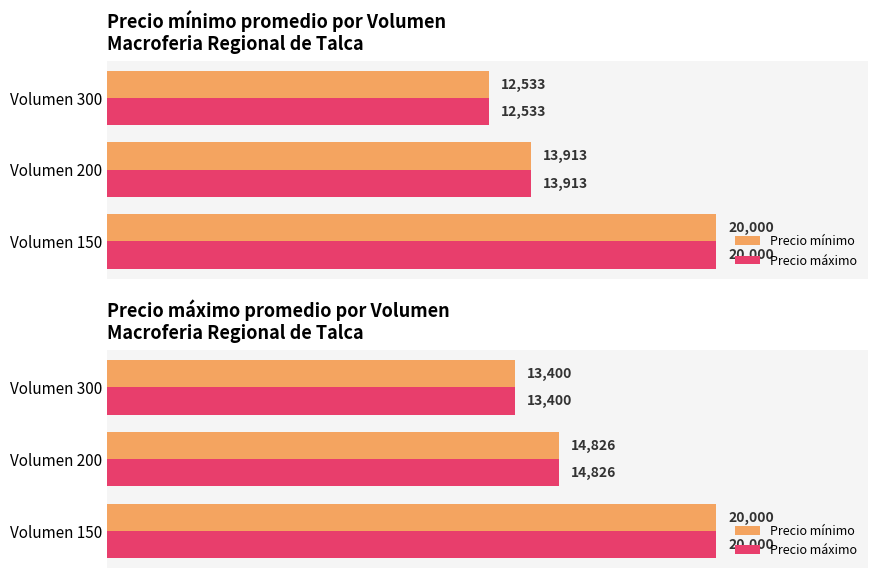

Which series has the largest range (max minus min)?

Precio mínimo